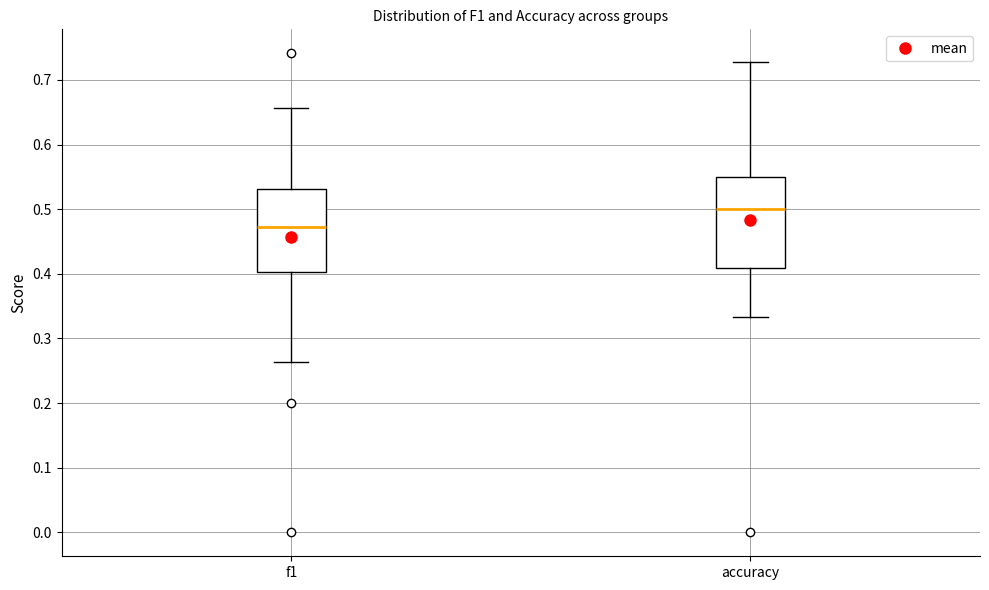

Reading left to right, transcribe this box plot: for each box, give where its median line is, the range the box spans, and where its two whiskers end, as read against the y-axis. The values are not printed on the chart, so give them approximately, as read against the axis.

f1: median 0.47, box 0.40 to 0.53, whiskers 0.26 to 0.66
accuracy: median 0.50, box 0.41 to 0.55, whiskers 0.33 to 0.73